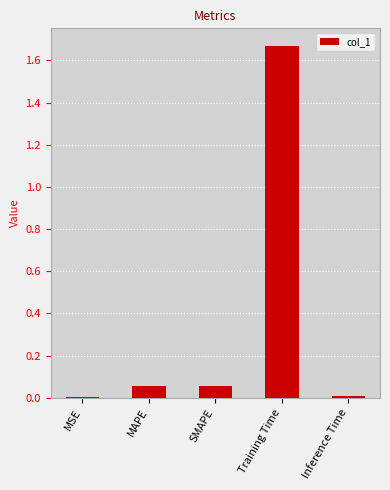

True or false: the data shows 0.0 at MAPE.

False